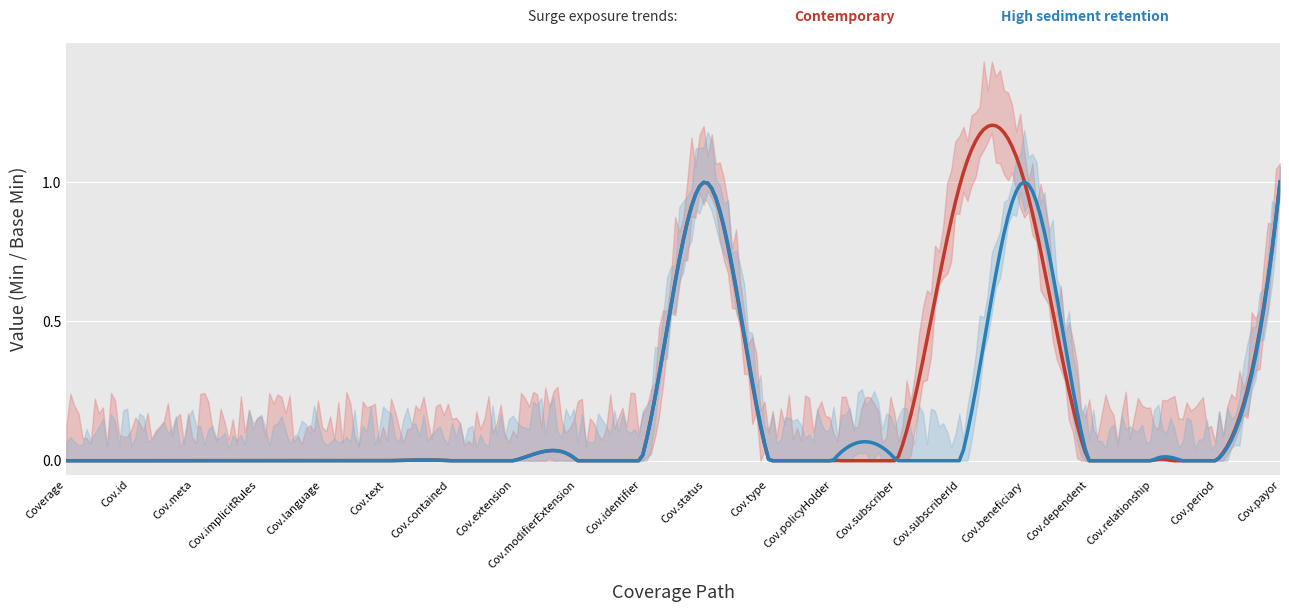

Is the value of Min at Coverage.policyHolder greater than the value of Base Min at Coverage?

No